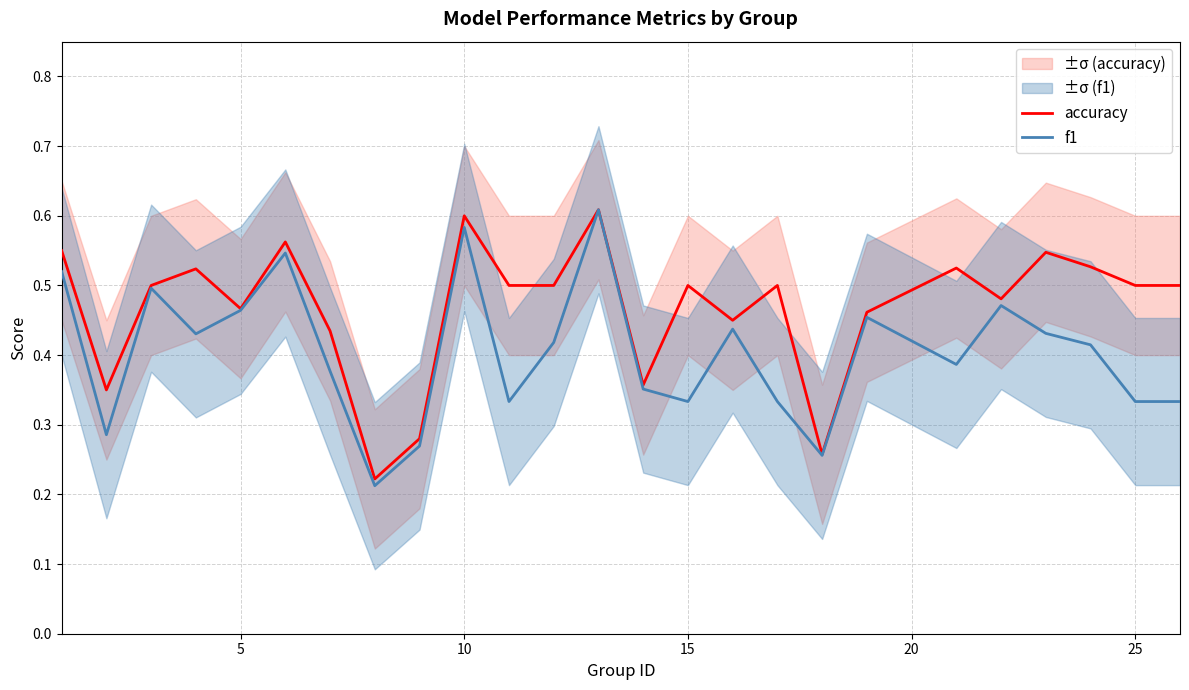

True or false: accuracy and f1 intersect in this chart.

False